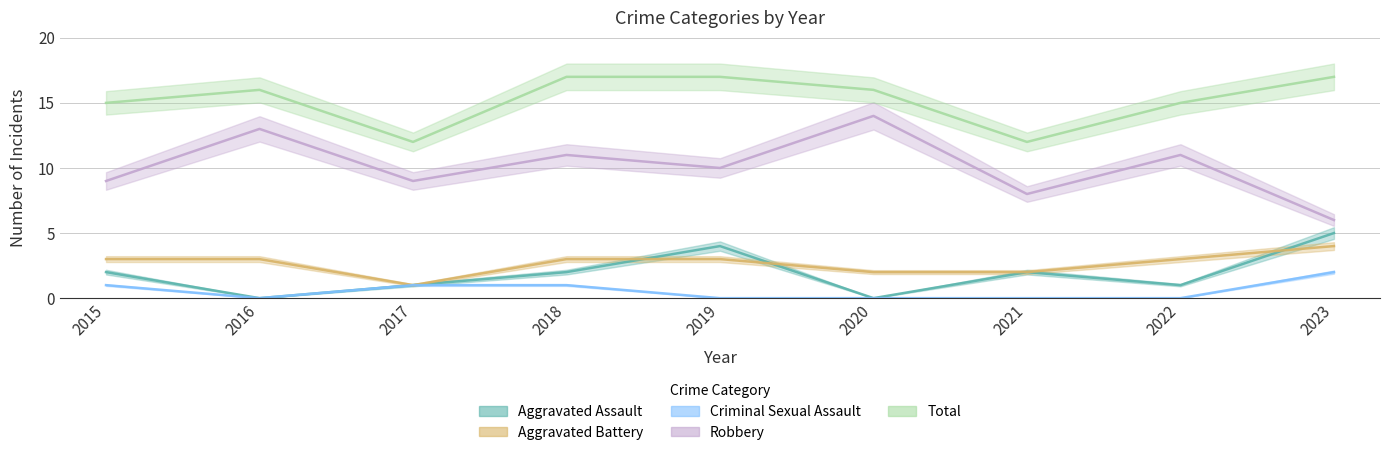

How many values in the Aggravated Assault series exceed 2?

2